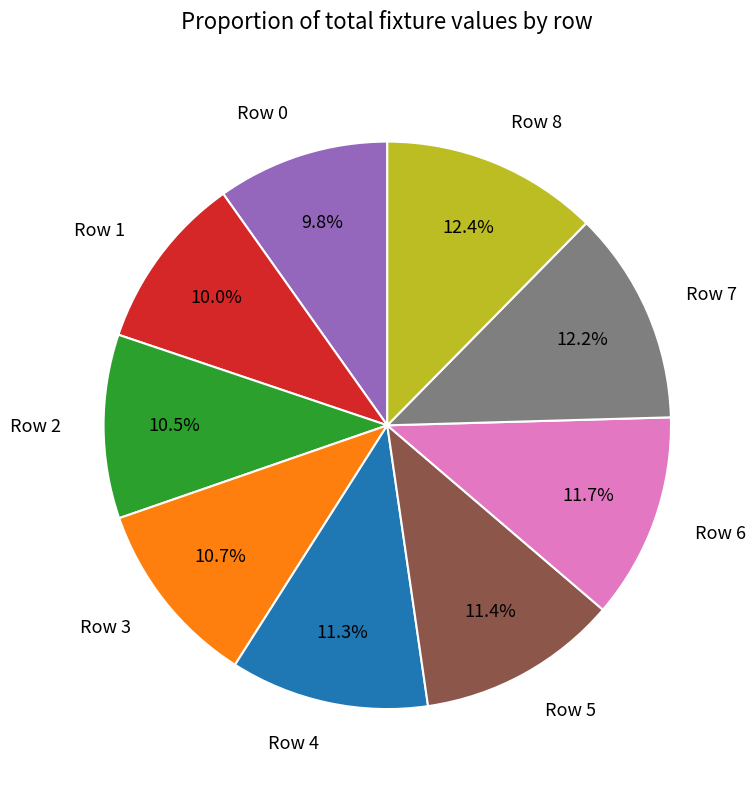

Is the sum of Row 7 and Row 4 greater than half?

No